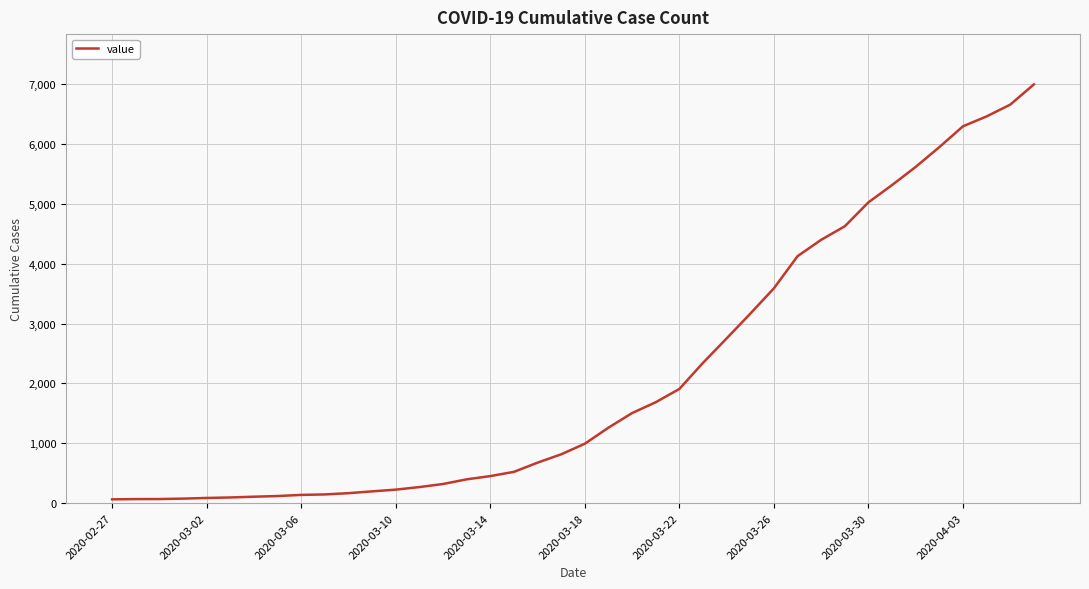

What is the greatest value displayed?

6995